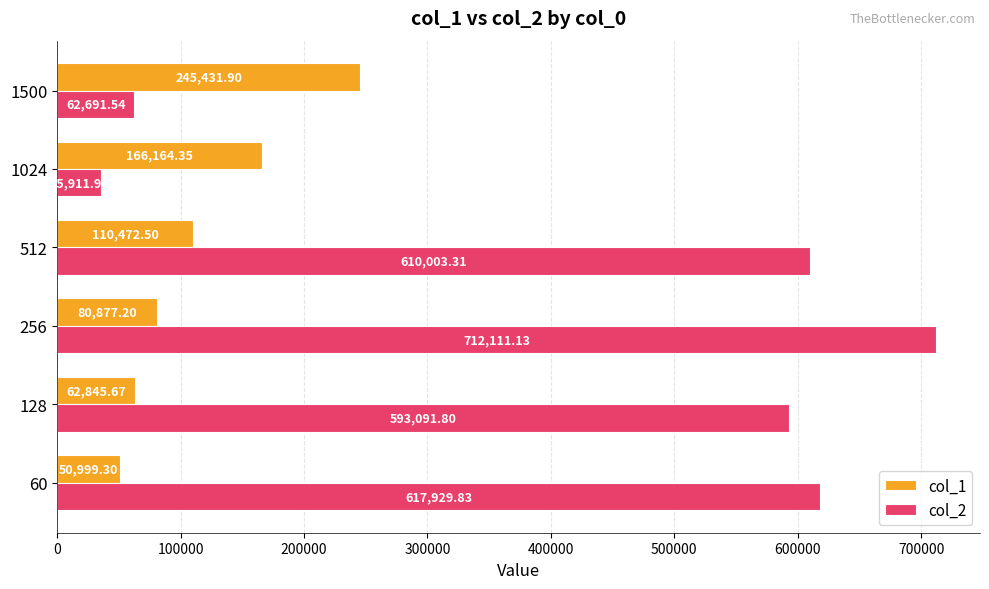

What are all the series names shown in the legend?

col_1, col_2